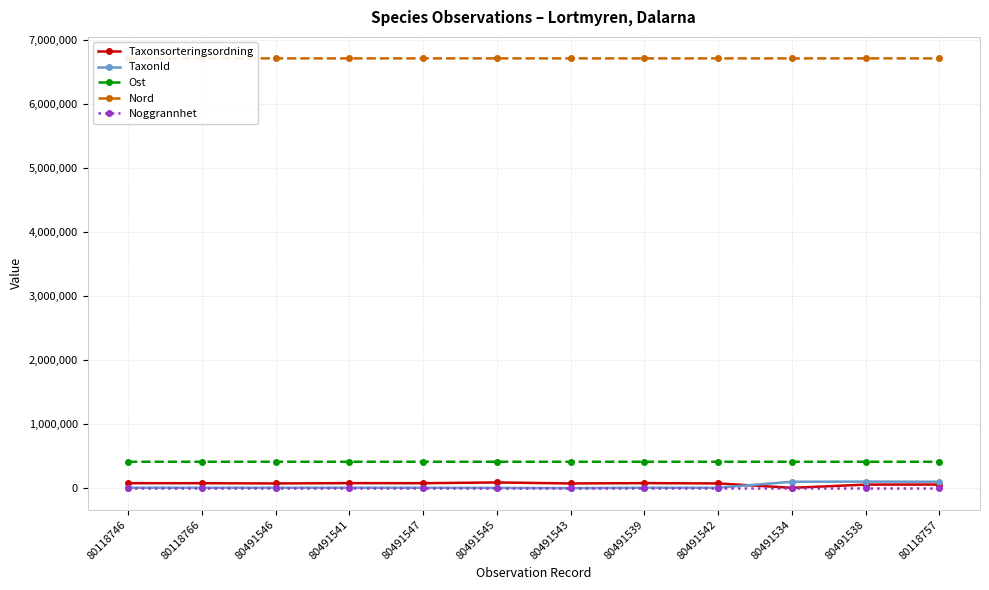

What is the maximum value shown in the chart?

6714353